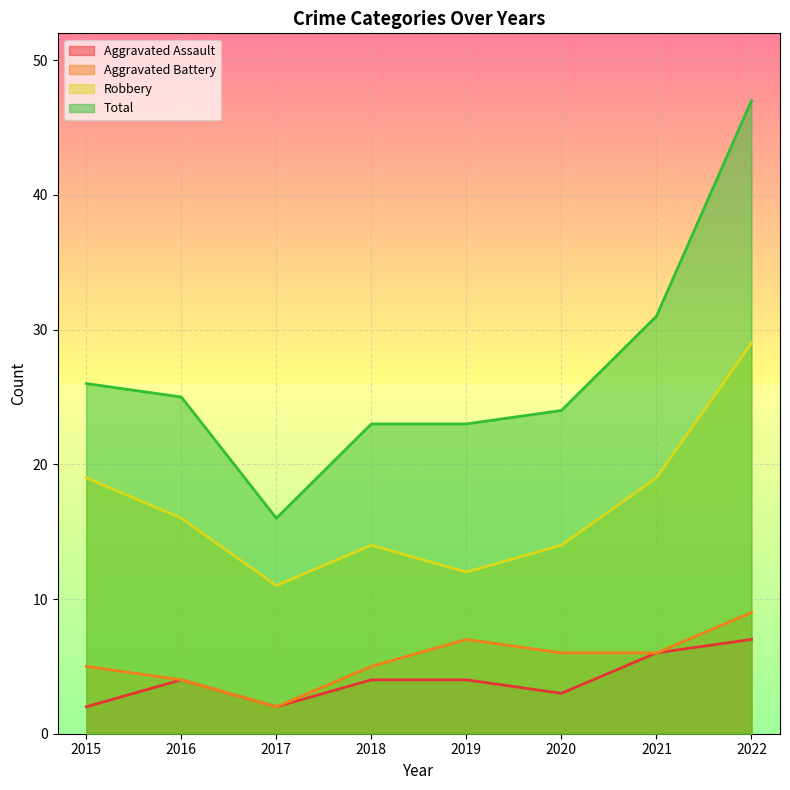

What is the value of the Robbery point at the 8th from the left?

29